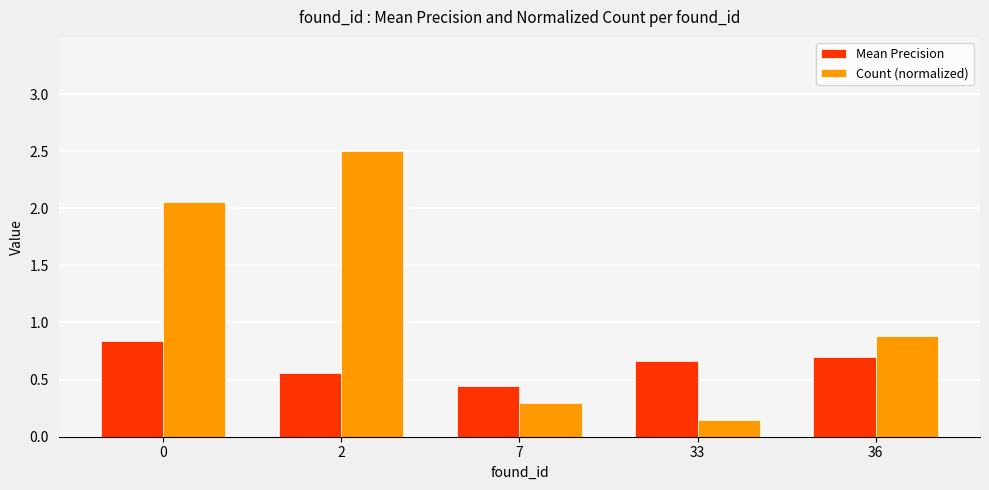

Count the number of categories in the chart.

5